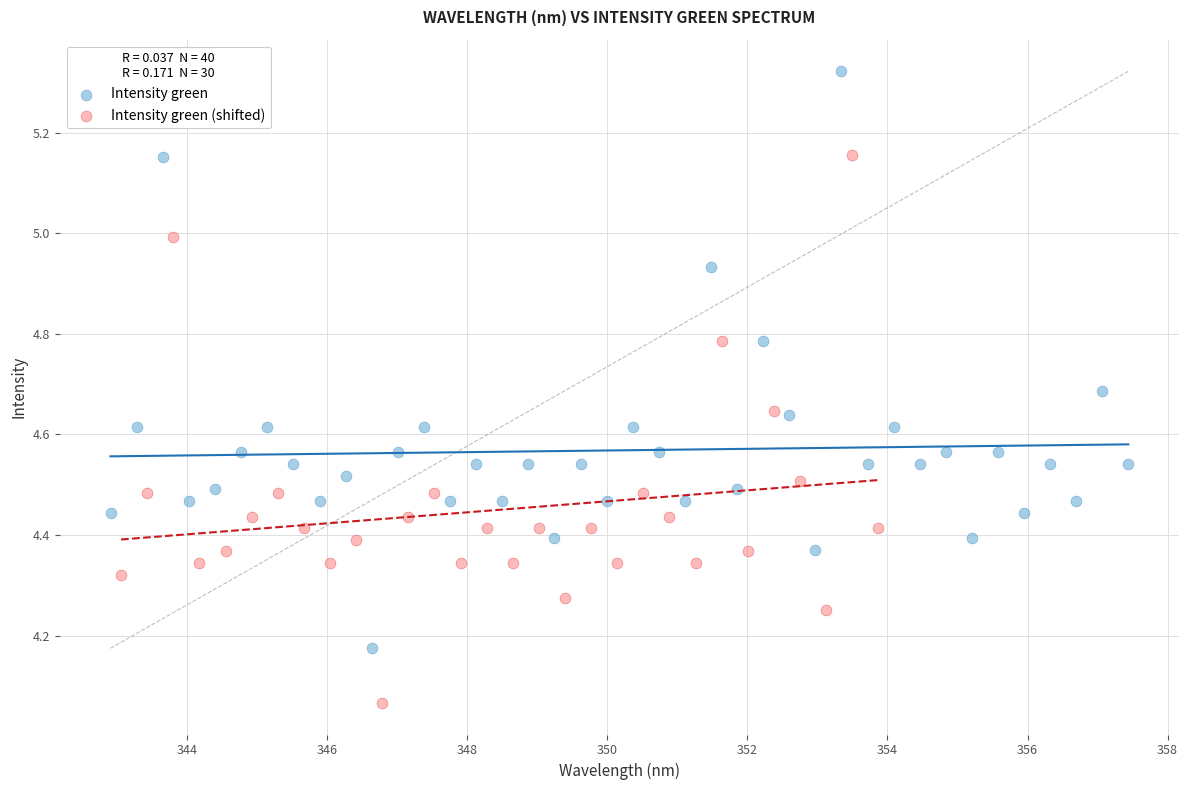

Which series contains the highest Y value?

Intensity green